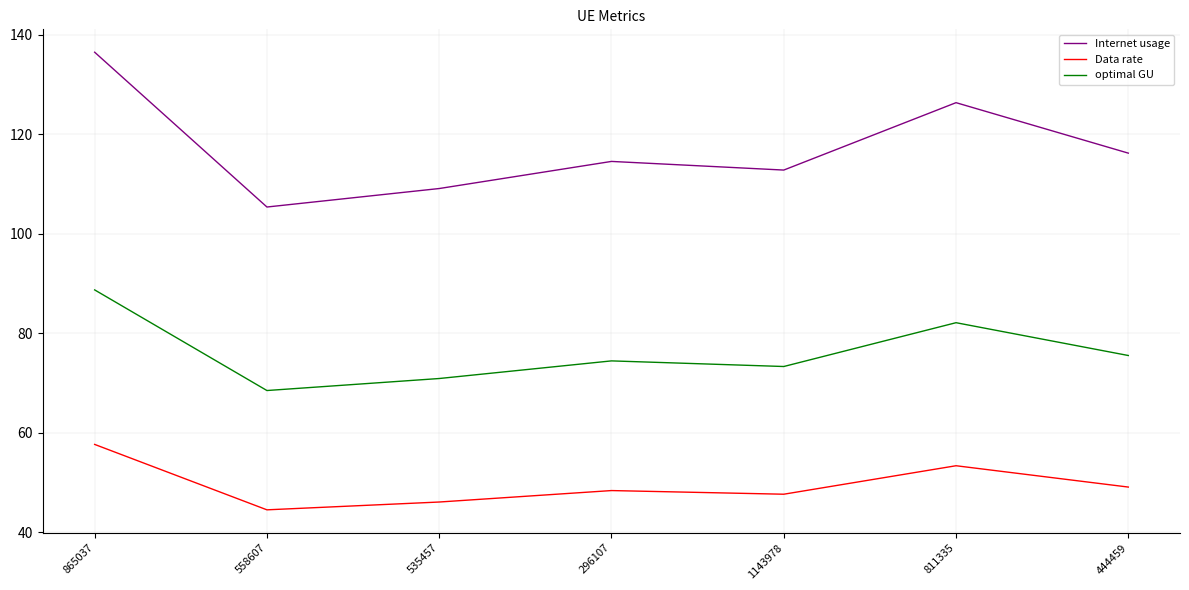

Reading left to right, extract all data points from this chart.

Internet usage: 865037=136.5	558607=105.4	535457=109.1	296107=114.5	1143978=112.8	811335=126.3	444459=116.2
Data rate: 865037=57.7	558607=44.5	535457=46.1	296107=48.4	1143978=47.7	811335=53.4	444459=49.1
optimal GU: 865037=88.7	558607=68.5	535457=70.9	296107=74.5	1143978=73.3	811335=82.1	444459=75.5